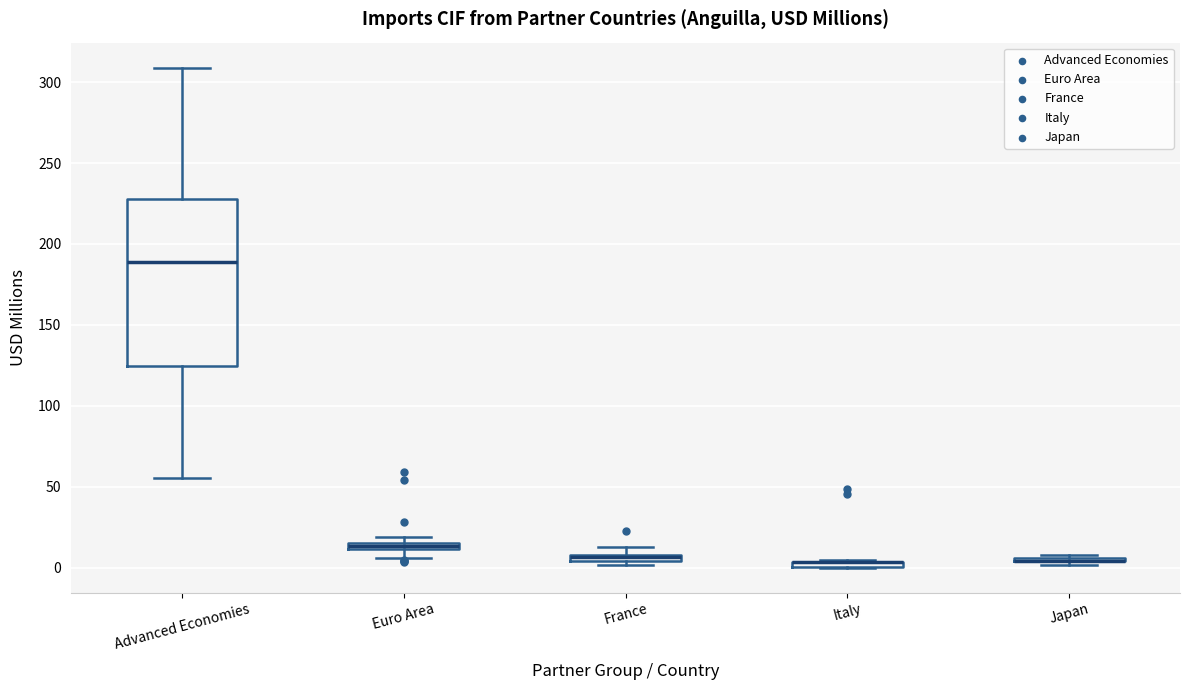

Which box is the tallest, from its lower edge to its upper edge?

Advanced Economies